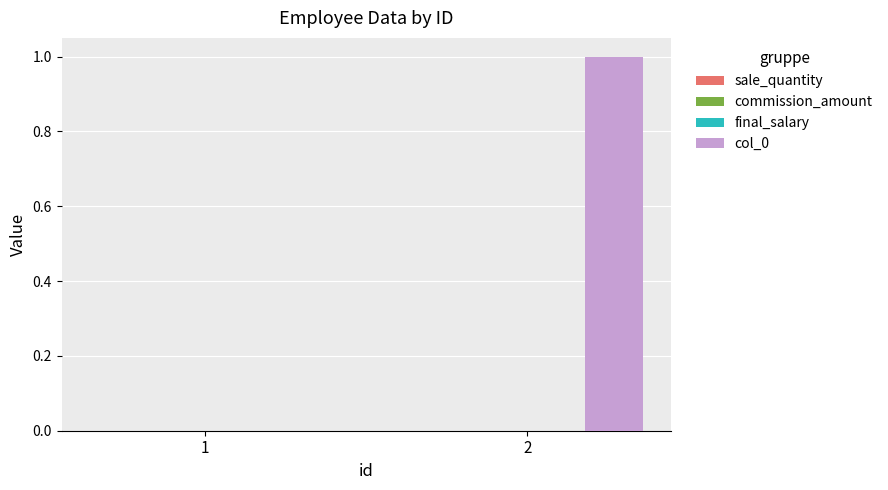

How many data points does each series have?

2